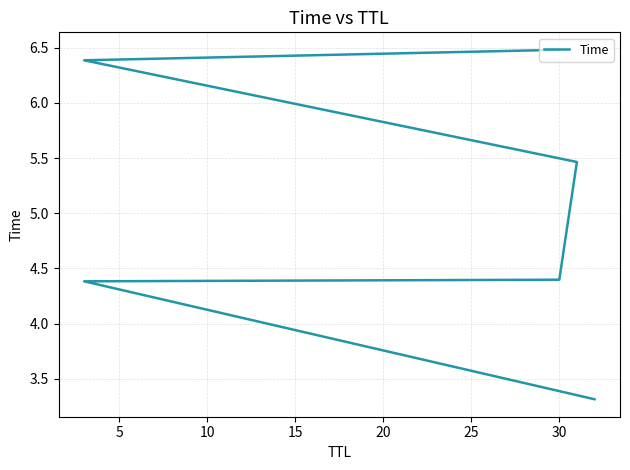

Count the values in the range 4 to 6.

3